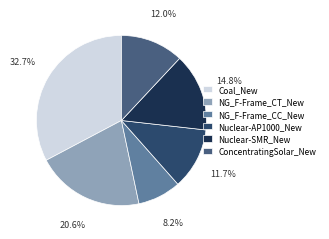

Combined, do Nuclear-SMR_New and Nuclear-AP1000_New account for over 50%?

No